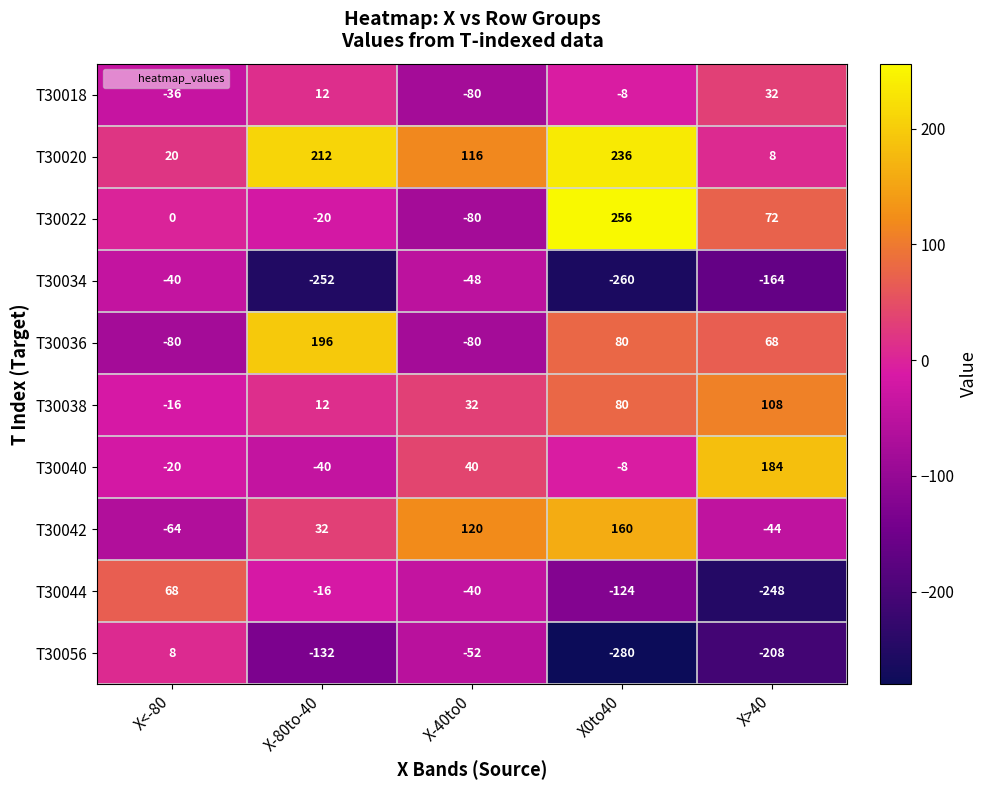

Which series has the largest range (max minus min)?

T30022